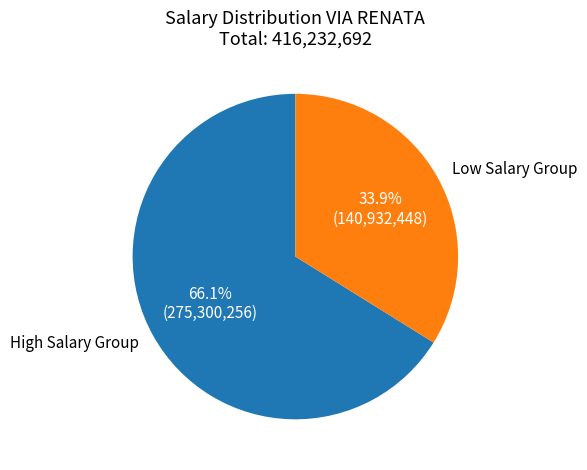

Which has a higher value, Low Salary Group or High Salary Group?

High Salary Group